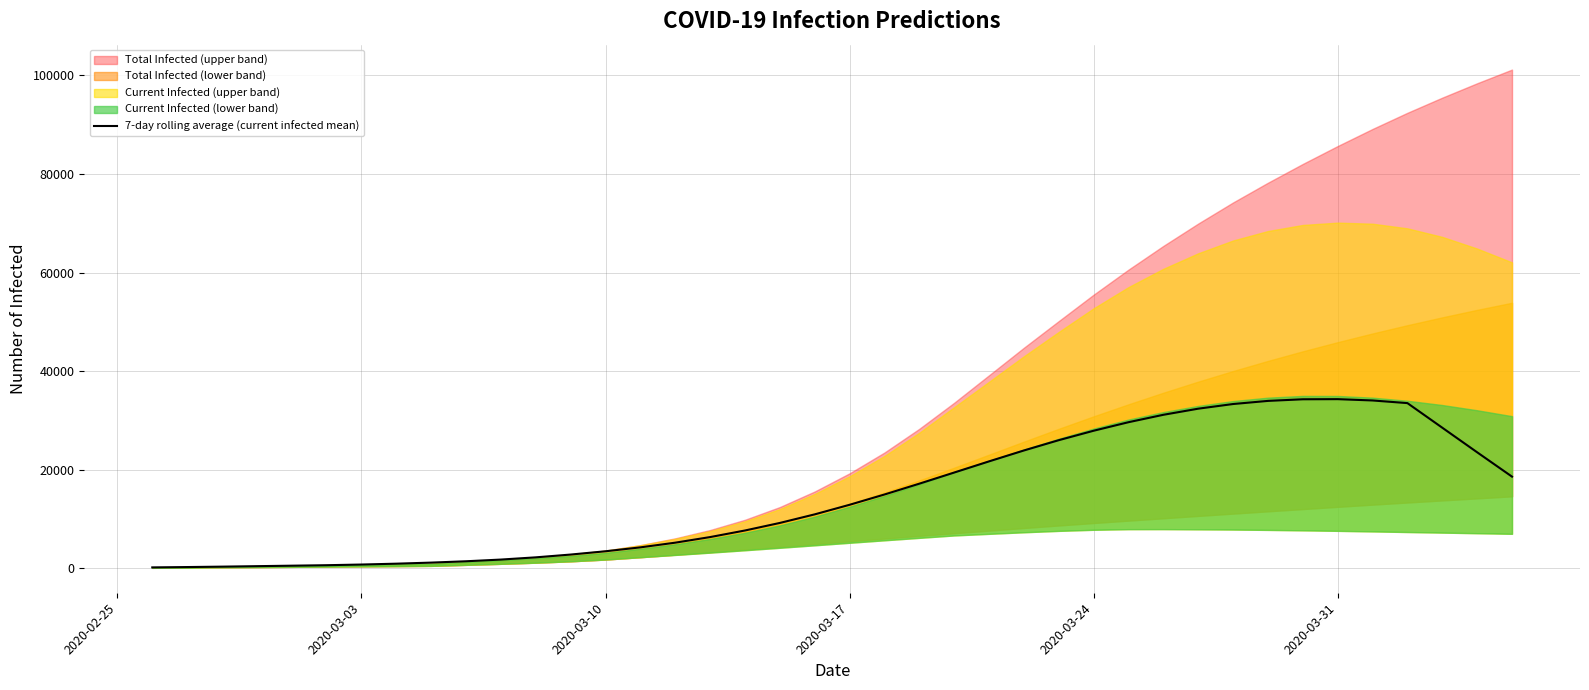

What is the highest value of the 7-day rolling average (current infected mean) series?

34291.7